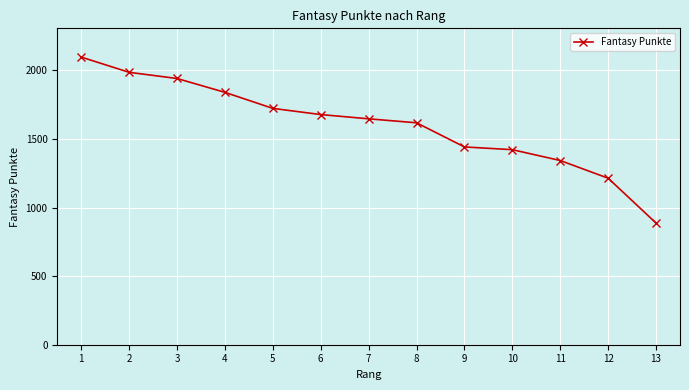

Is it true that the value at 13 is 1470?

False